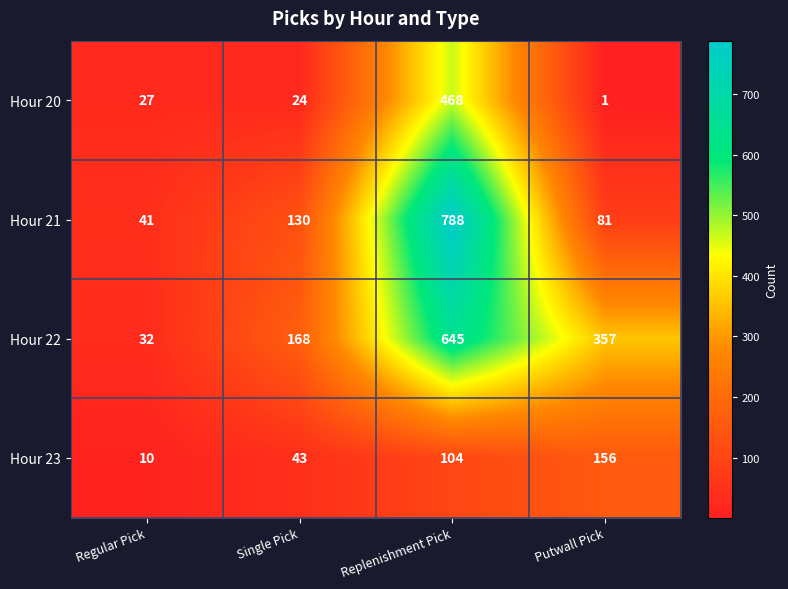

Is it true that Hour 20 equals 468 at Replenishment Pick?

True